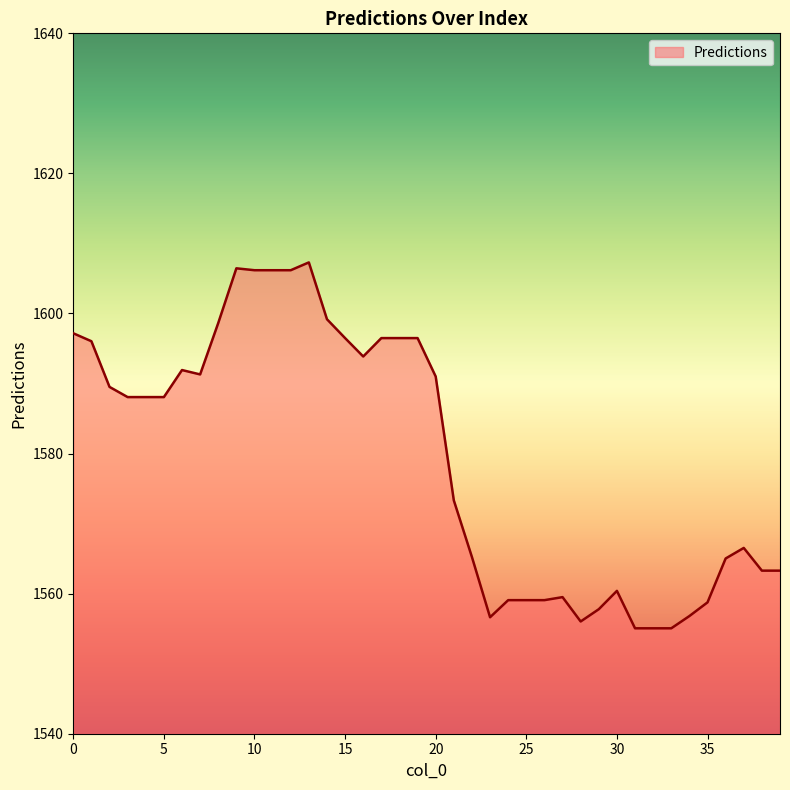

What is the difference between the maximum and minimum values?

52.2